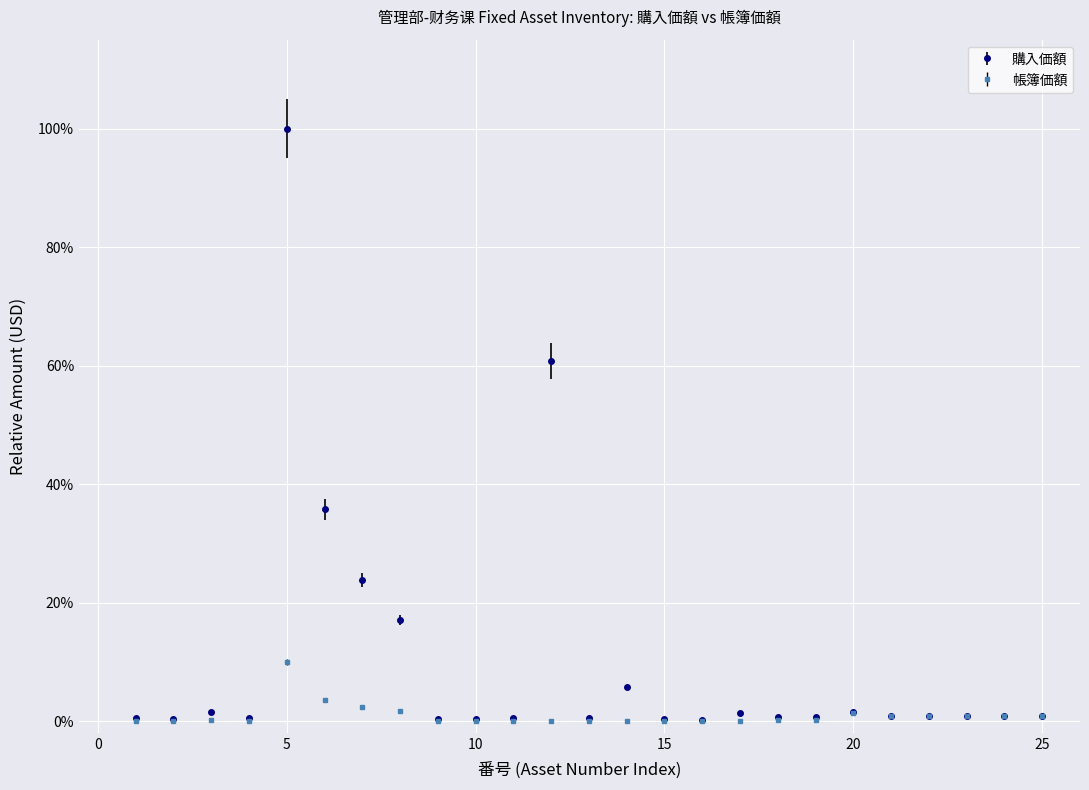

Reading left to right, list all the values displayed in this chart.

購入価額: 1=0.0	2=0.0	3=0.0	4=0.0	5=1.0	6=0.4	7=0.2	8=0.2	9=0.0	10=0.0	11=0.0	12=0.6	13=0.0	14=0.1	15=0.0	16=0.0	17=0.0	18=0.0	19=0.0	20=0.0	21=0.0	22=0.0	23=0.0	24=0.0	25=0.0
帳簿価額: 1=0.0	2=0.0	3=0.0	4=0.0	5=0.1	6=0.0	7=0.0	8=0.0	9=0.0	10=0.0	11=0.0	12=0.0	13=0.0	14=0.0	15=0.0	16=0.0	17=0.0	18=0.0	19=0.0	20=0.0	21=0.0	22=0.0	23=0.0	24=0.0	25=0.0